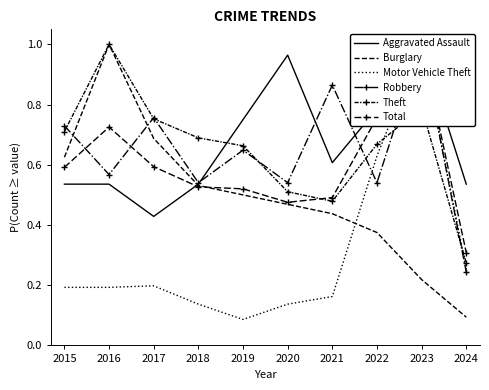

How many distinct data groups are displayed?

6